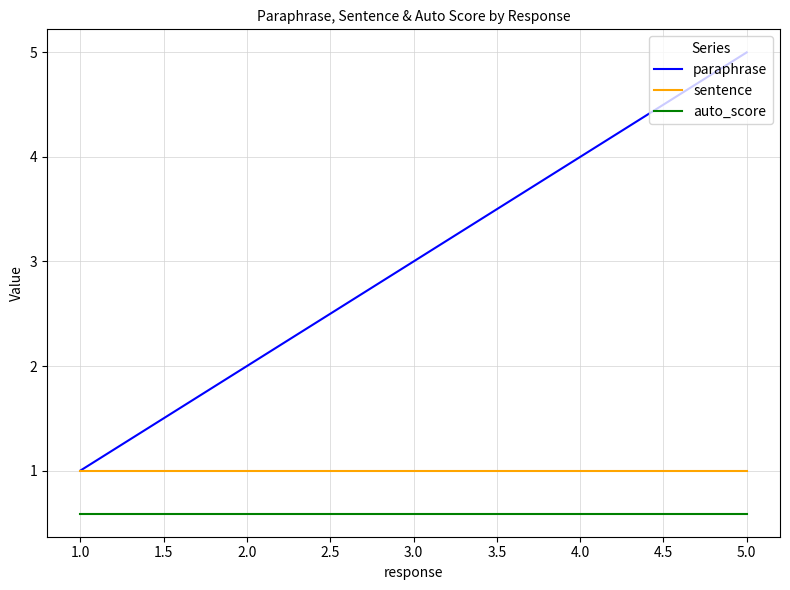

Which series has the largest total across all categories?

paraphrase